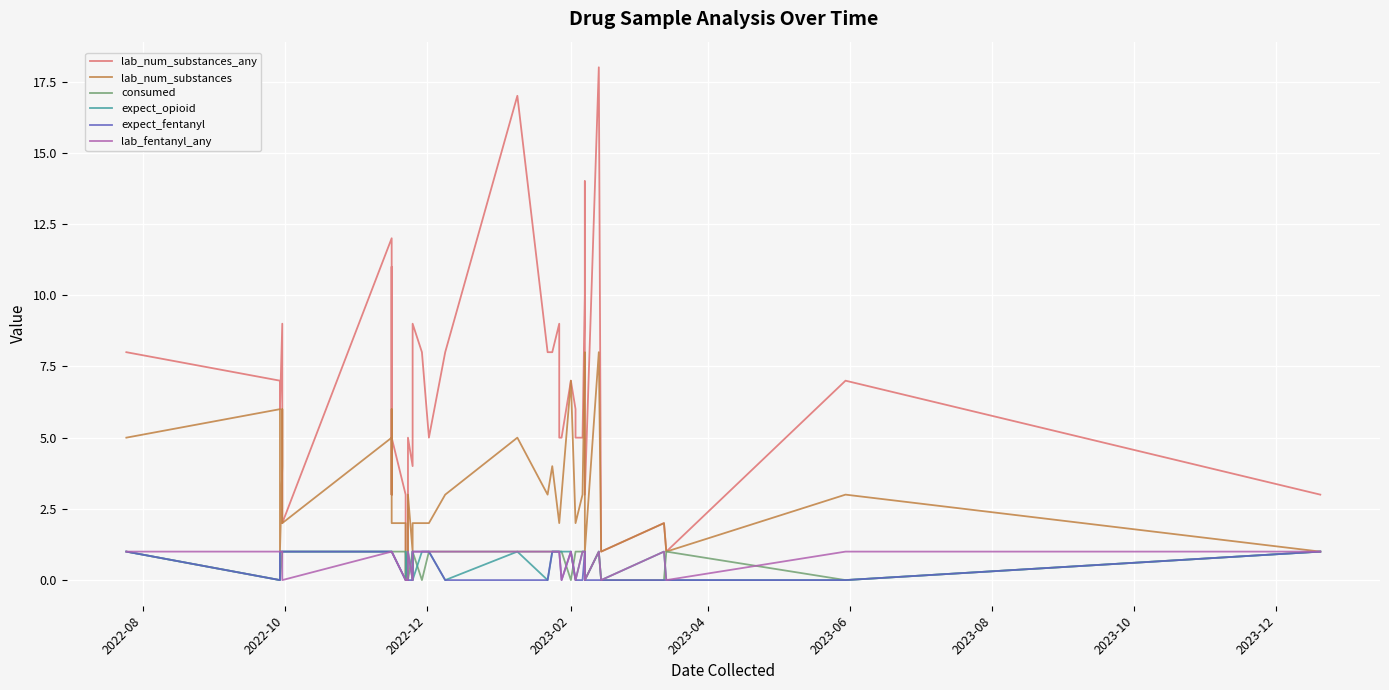

How many interior local peaks does the consumed series have?

2